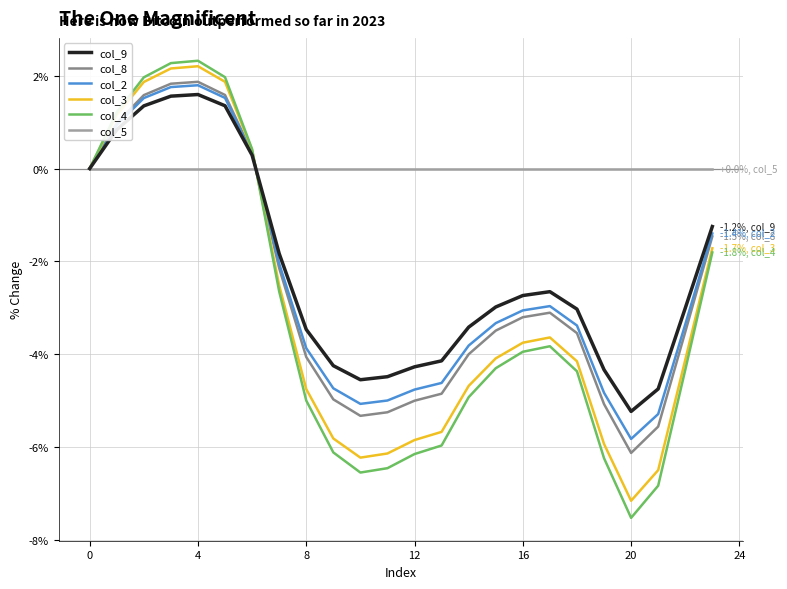

How many categories are shown in the chart?

24